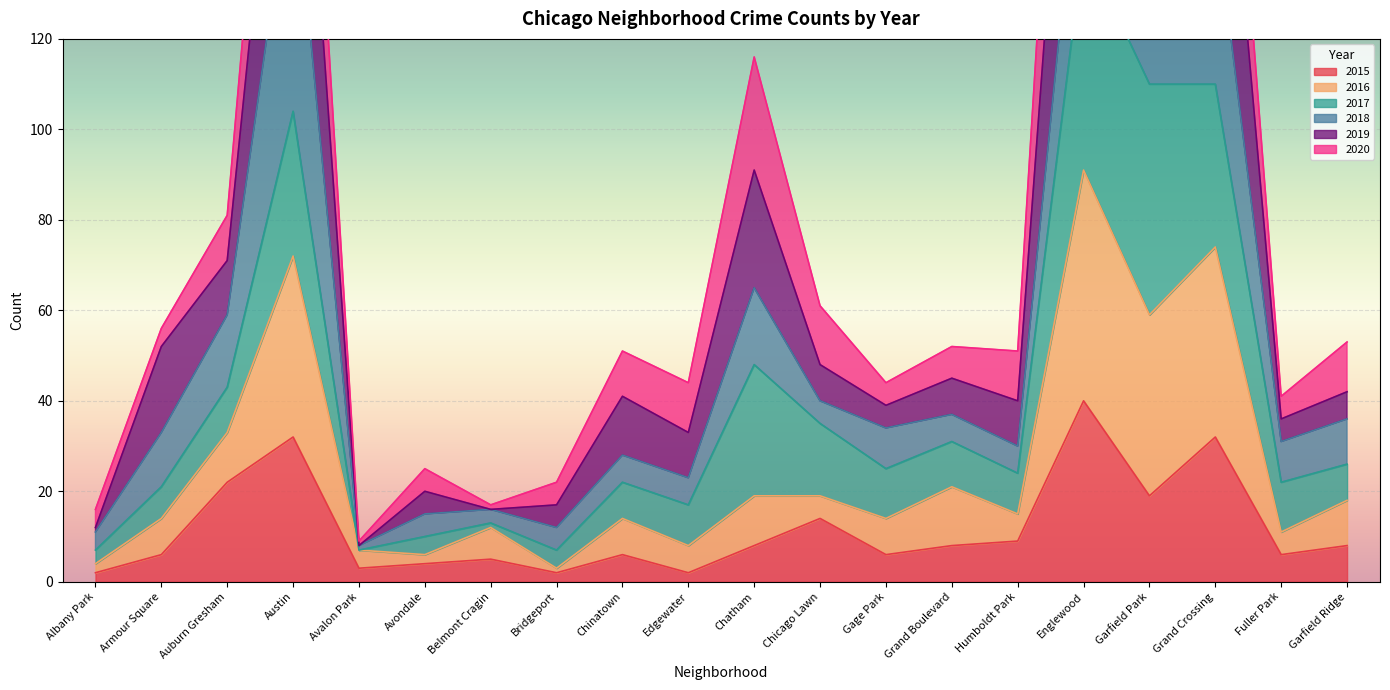

Is it true that 2015 equals 15 at Austin?

False